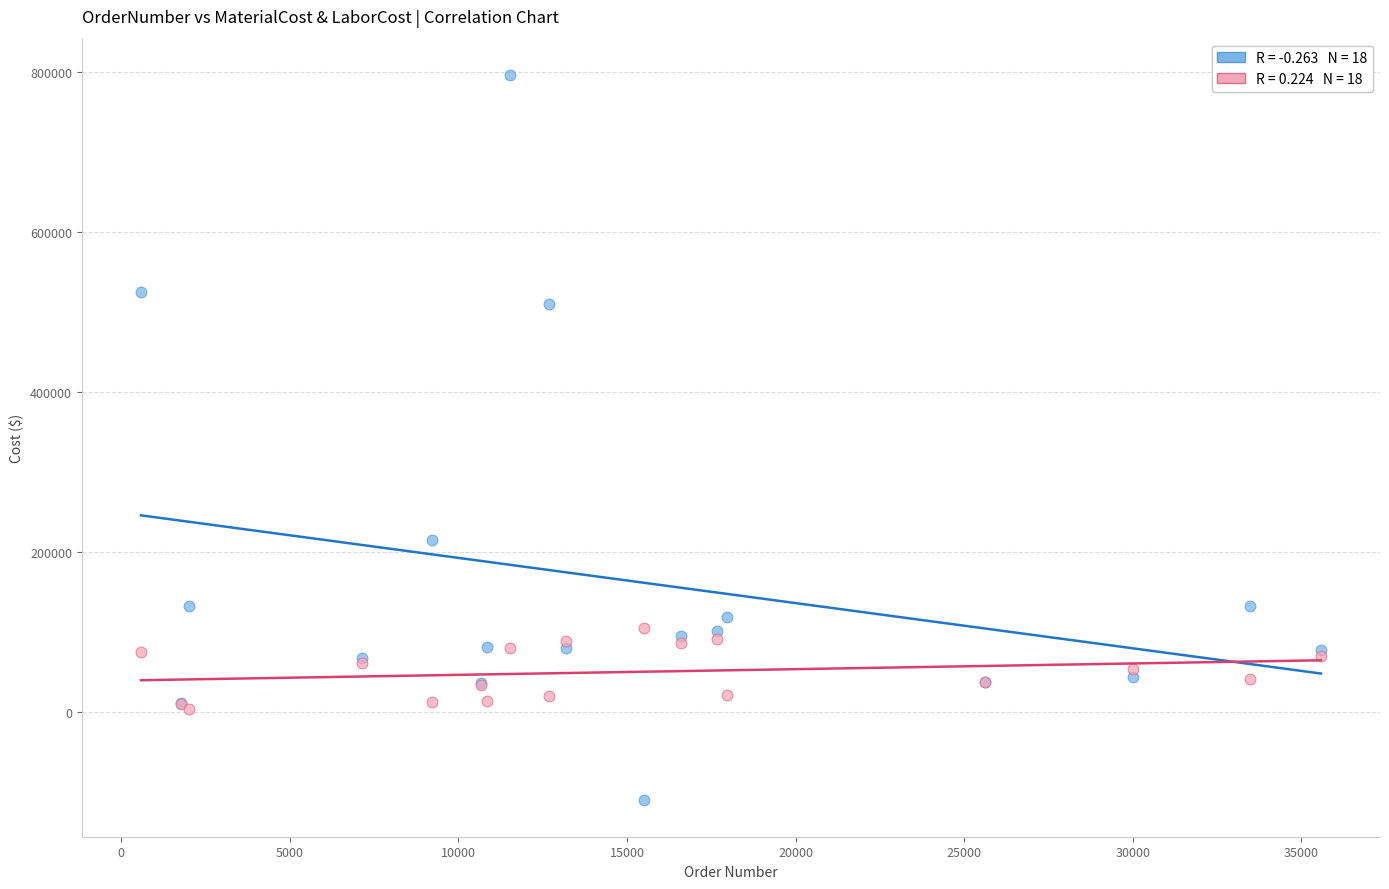

Across all series, what Y value is closest to 343499?

215197.7